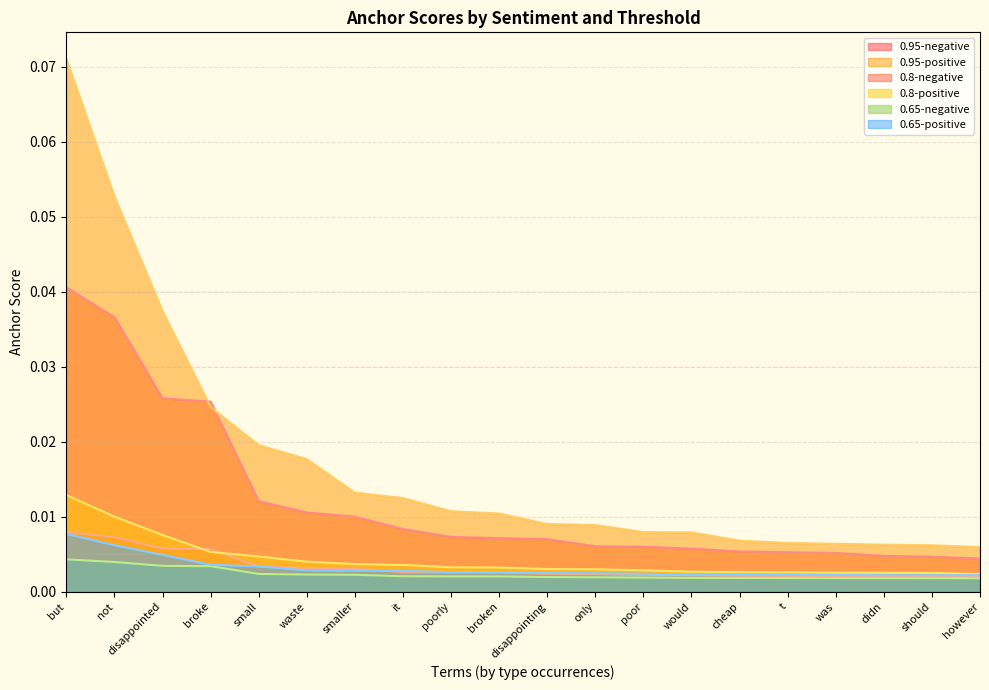

True or false: 0.65-positive and 0.95-positive cross at least once.

False